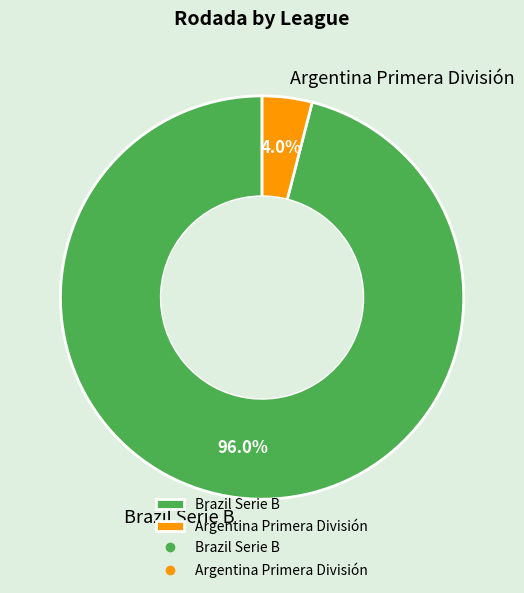

Which category has the smallest portion of the pie?

Argentina Primera División